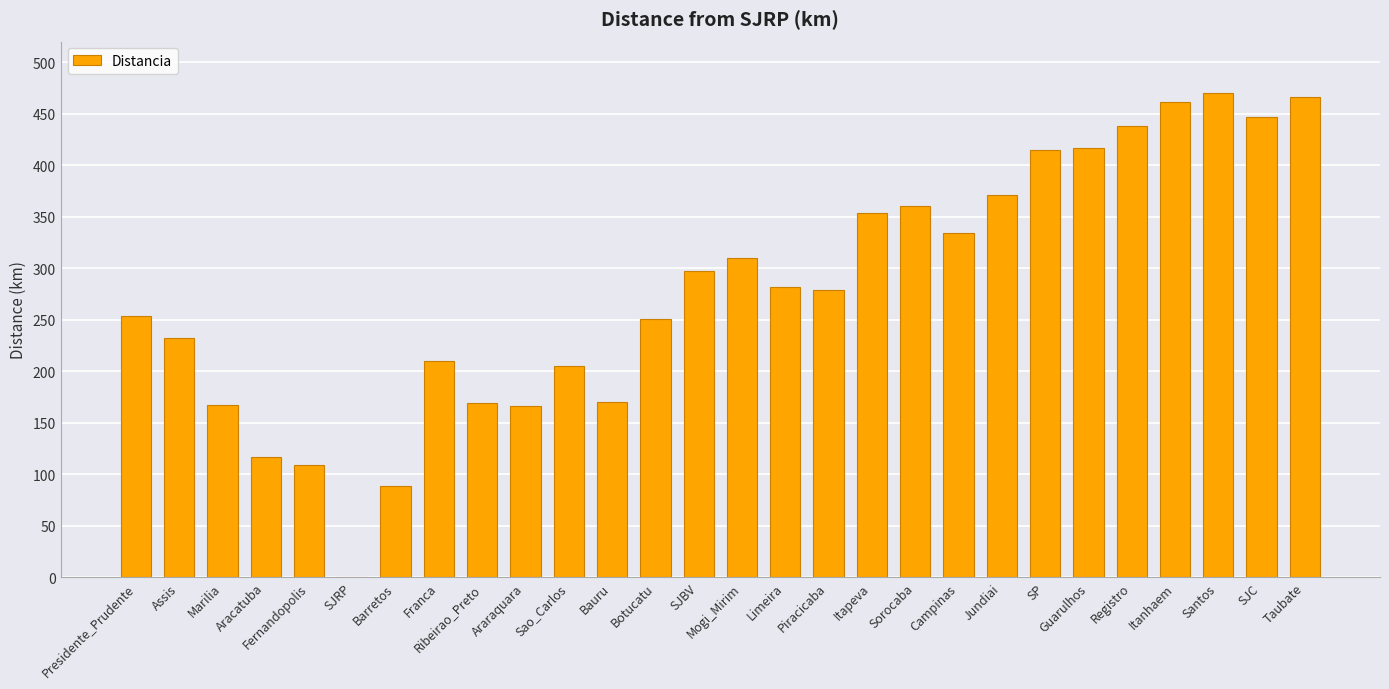

Approximately how many times larger is the value at SJC compared to Assis?

1.9